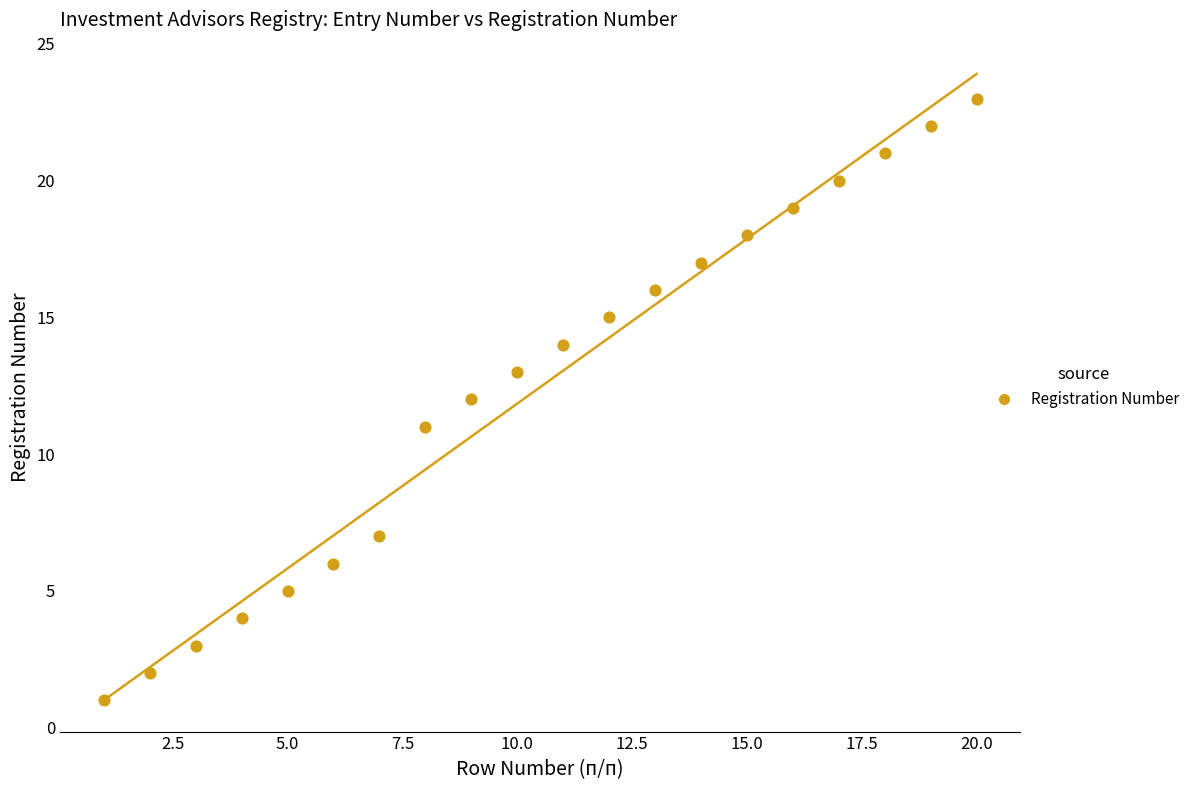

What is the range of Y values (max minus min)?

22